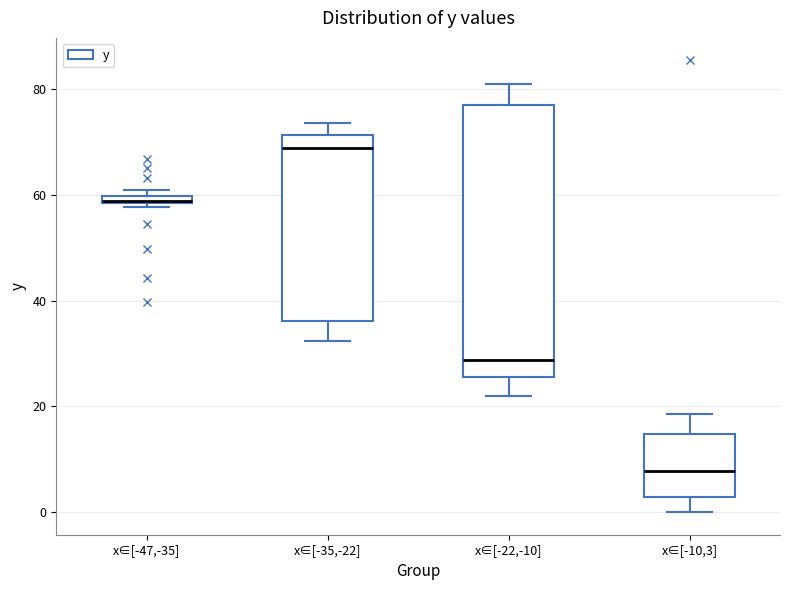

Comparing the boxes themselves (not the whiskers), which one is the tallest?

x∈[-22,-10]